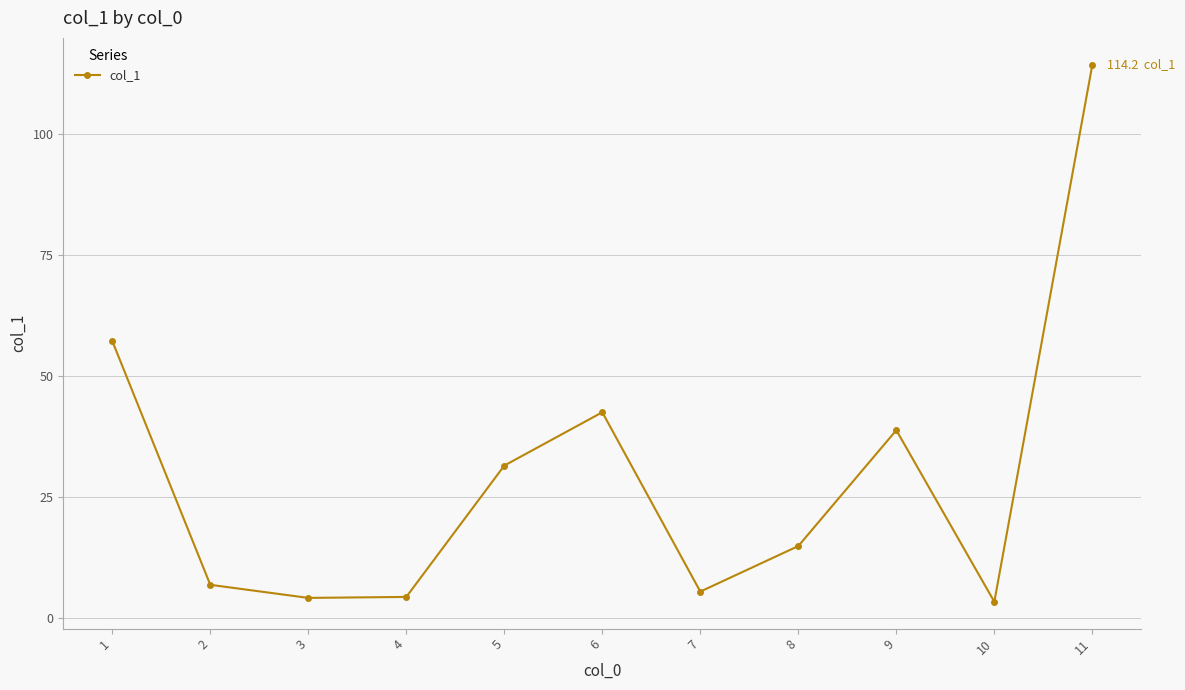

True or false: the data has more than 2 interior local peaks.

False